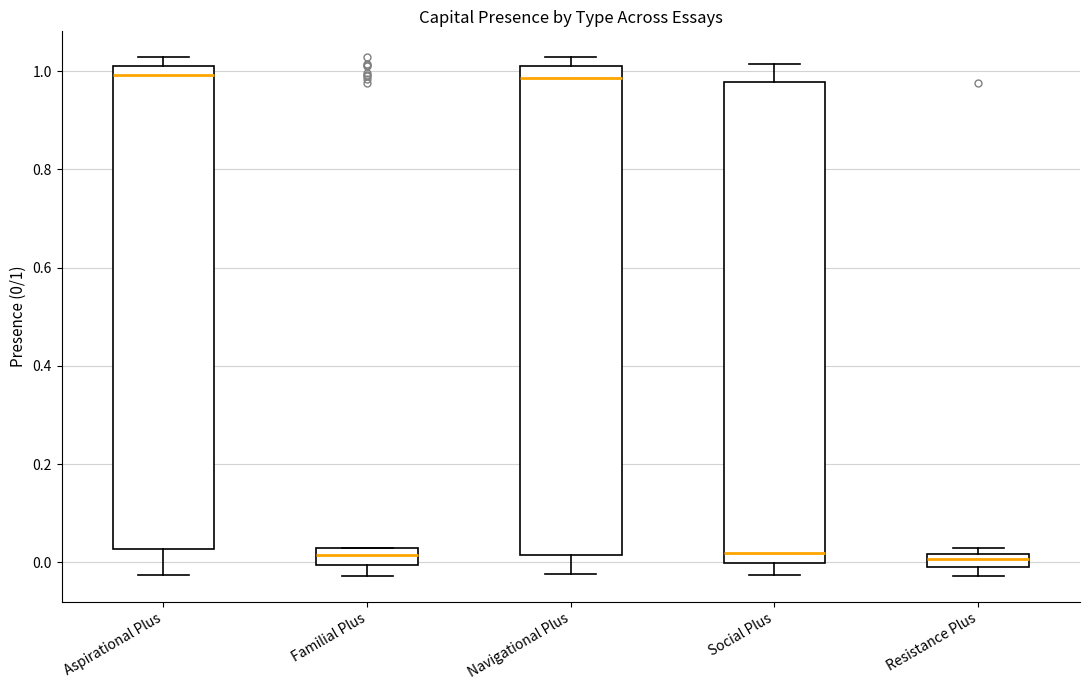

Where does the lower whisker of the box for Familial Plus end on the y-axis? The values are not printed on the chart, so give them approximately, as read against the axis.

-0.02